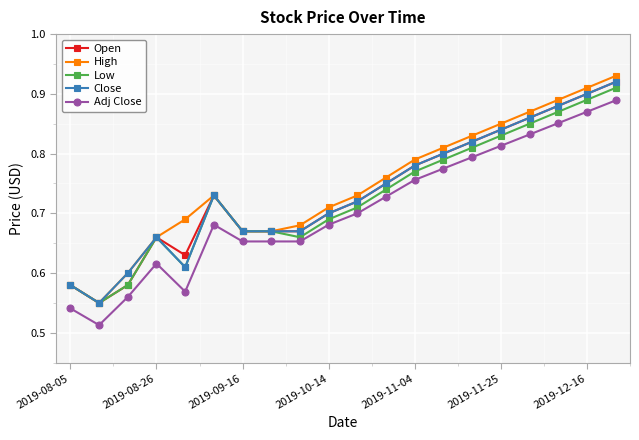

True or false: Adj Close and Close intersect in this chart.

False